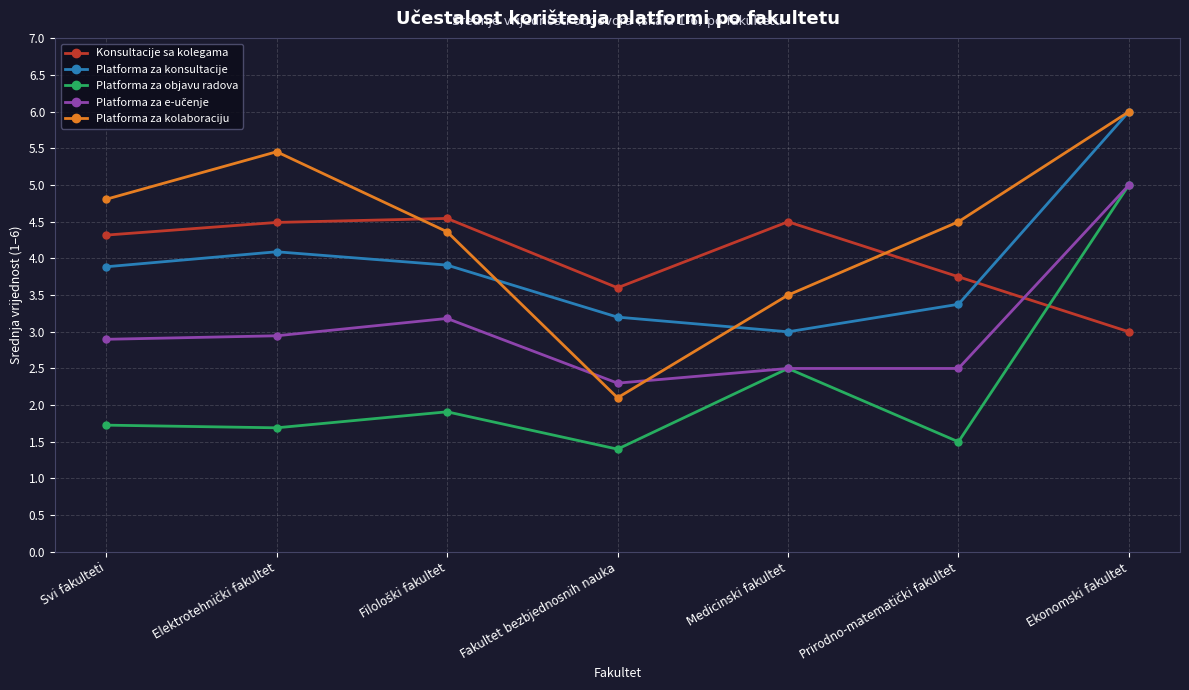

What is the label of the 5th point from the right?

Filološki fakultet